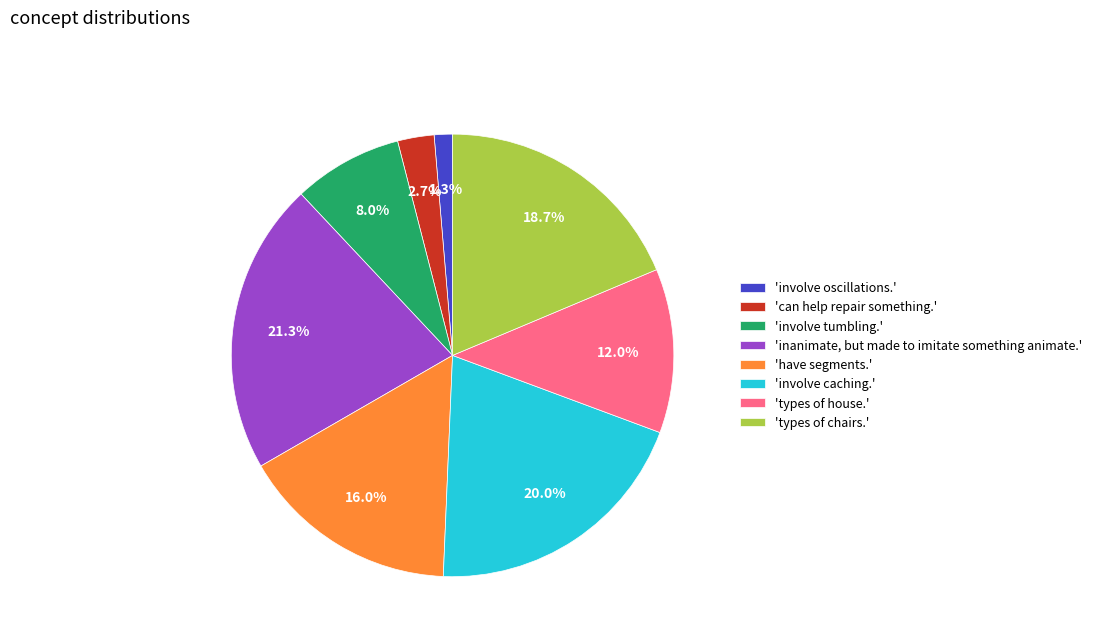

What is the largest slice in the pie chart?

'inanimate, but made to imitate something animate.'